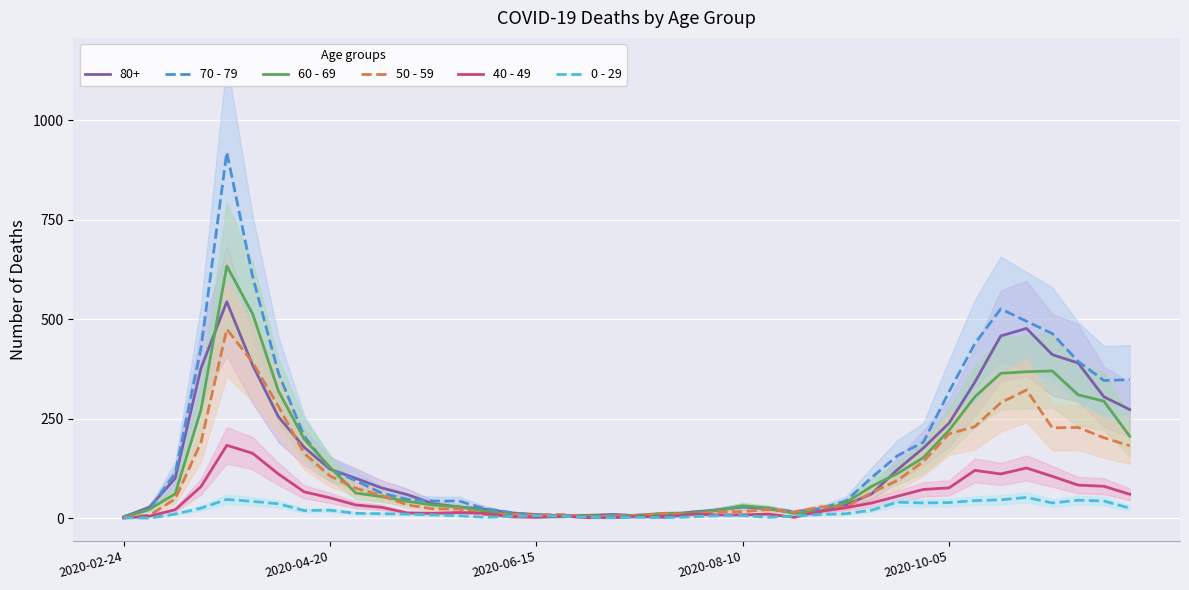

How many series are shown in this chart?

5